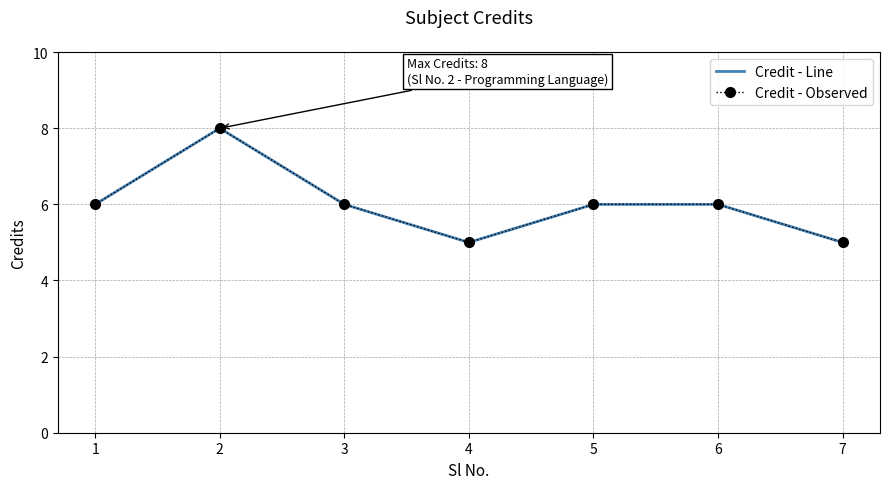

At which category is the sum across all series the highest?

2